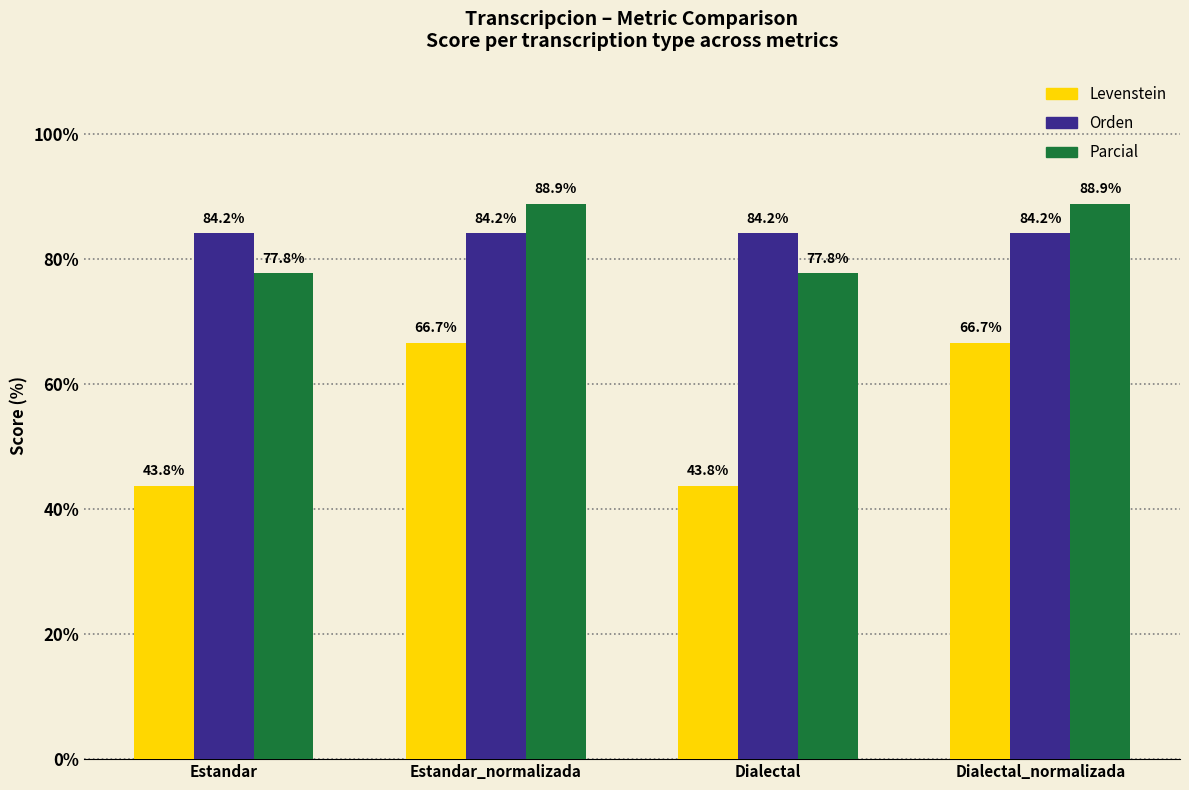

Reading left to right, extract all data points from this chart.

Levenstein: Estandar=43.8	Estandar_normalizada=66.7	Dialectal=43.8	Dialectal_normalizada=66.7
Orden: Estandar=84.2	Estandar_normalizada=84.2	Dialectal=84.2	Dialectal_normalizada=84.2
Parcial: Estandar=77.8	Estandar_normalizada=88.9	Dialectal=77.8	Dialectal_normalizada=88.9